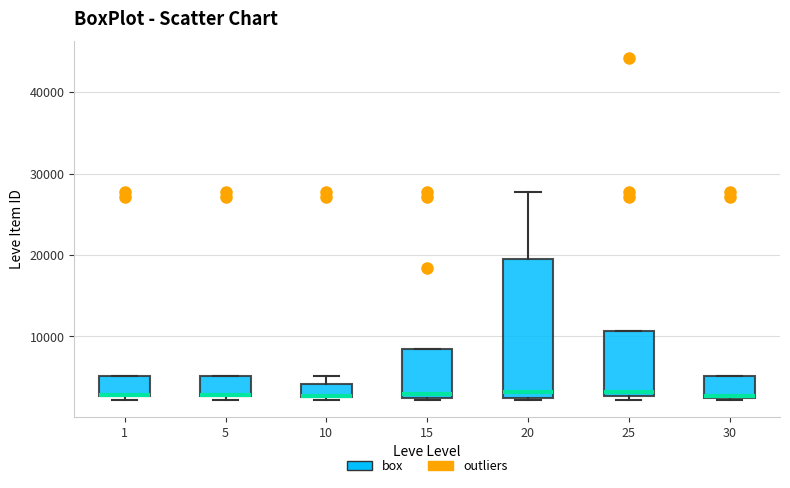

Reading left to right, read every box against the y-axis: the position of its median line, the range the box covers, and the ends of its whiskers. The values are not printed on the chart, so give them approximately, as read against the axis.

1: median 3000, box 3000 to 5000, whiskers 2000 to 5000
5: median 3000, box 3000 to 5000, whiskers 2000 to 5000
10: median 3000 (drawn on the box's lower edge), box 2000 to 4000, whiskers 2000 to 5000
15: median 3000, box 2000 to 8000, whiskers 2000 to 8000
20: median 3000, box 2000 to 20000, whiskers 2000 to 28000
25: median 3000 (just above the box's lower edge), box 3000 to 11000, whiskers 2000 to 11000
30: median 3000, box 2000 to 5000, whiskers 2000 to 5000